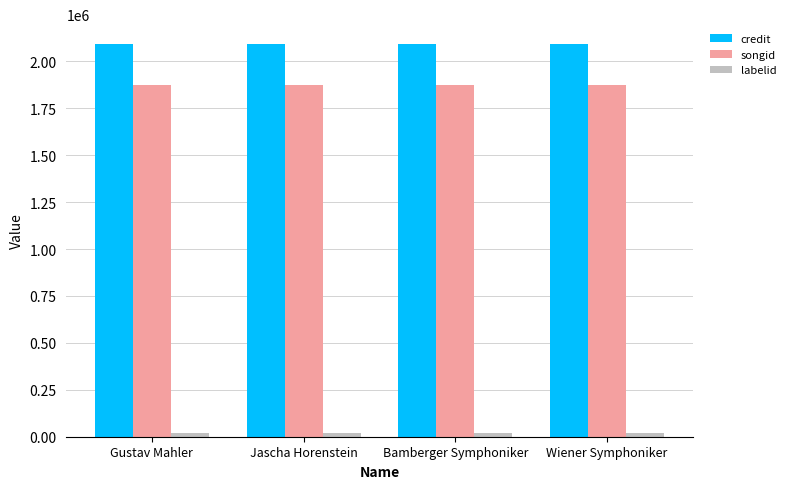

True or false: credit has a value of 557680 at Jascha Horenstein.

False